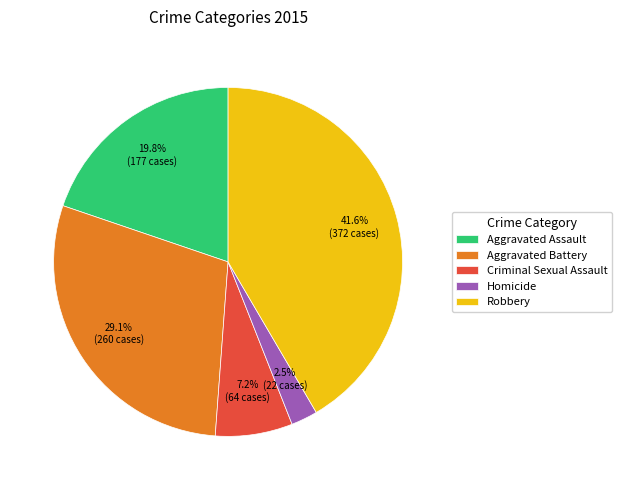

The Aggravated Assault slice represents 20% of the pie. True or false?

True